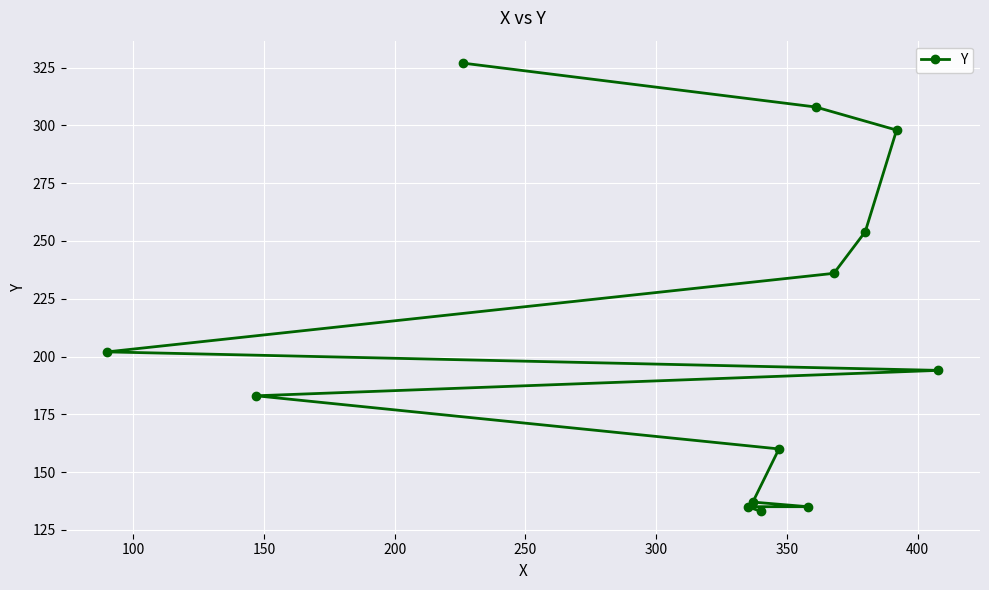

Count the number of categories in the chart.

13